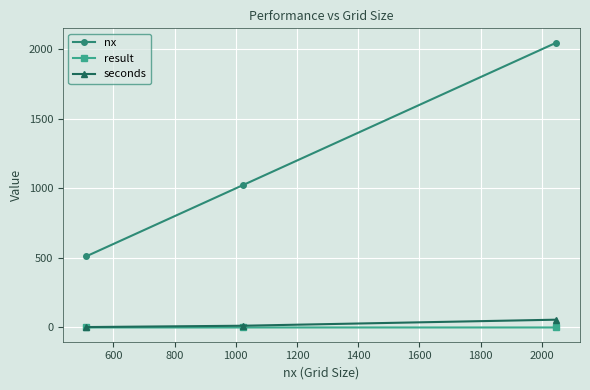

Which series has the largest total across all categories?

nx